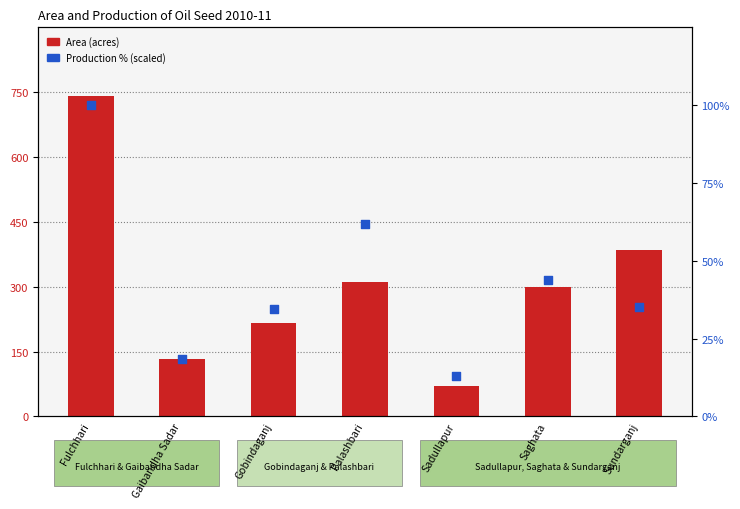

What are all the series names shown in the legend?

Area (acres), Production % (scaled)